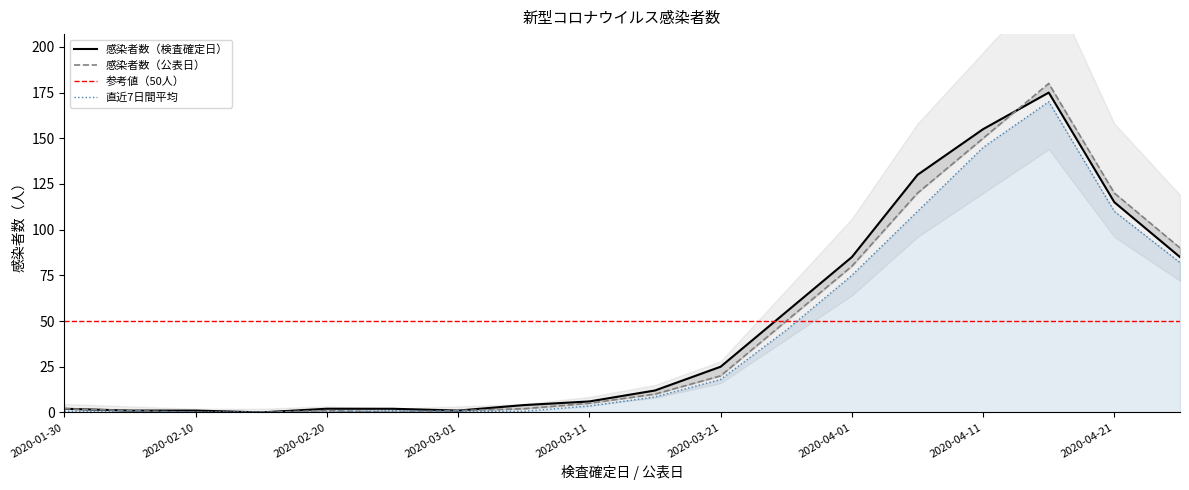

Which has a higher value, 2020-03-21 or 2020-04-26?

2020-04-26